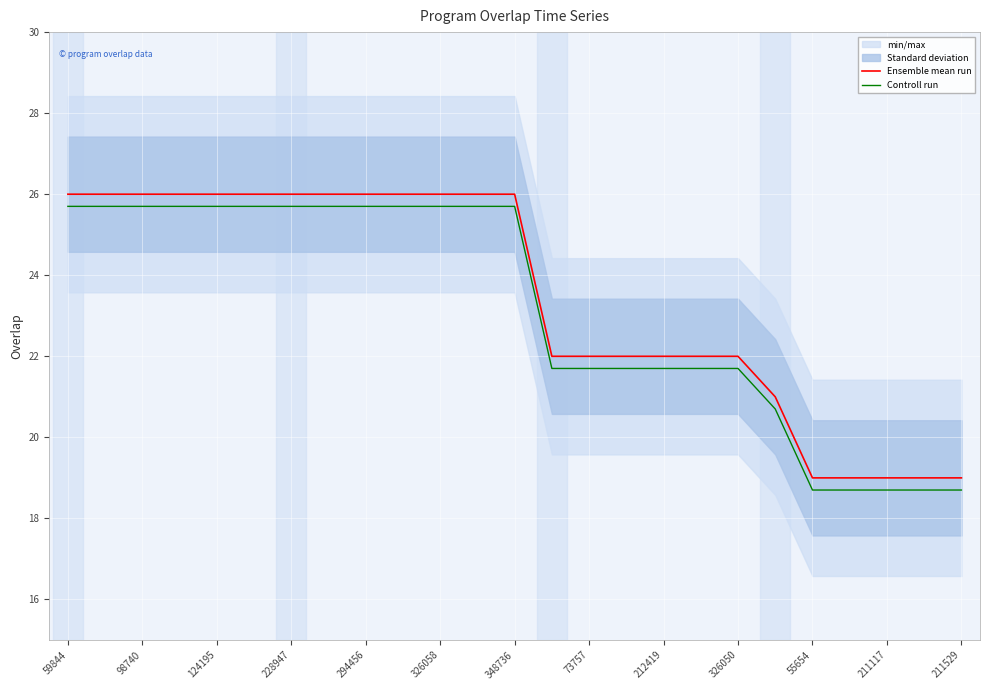

Rank the series by their average value, from highest to lowest.

Ensemble mean run, Controll run